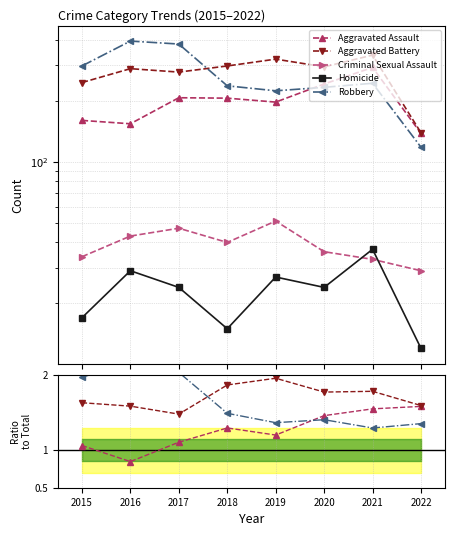

How many Homicide values are between 0 and 1?

8